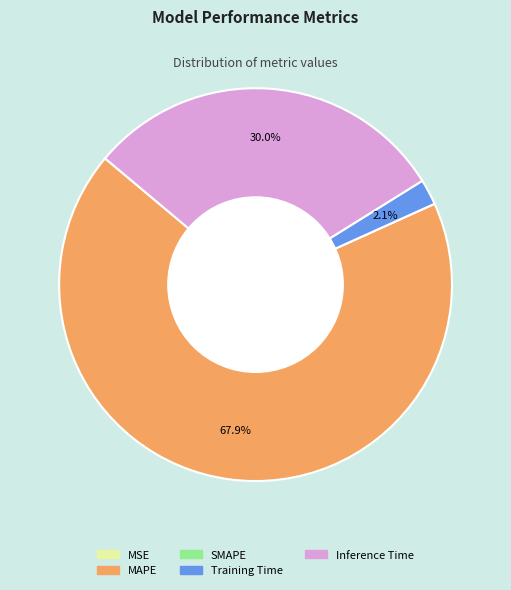

To the nearest percent, what is the average slice percentage?

20%